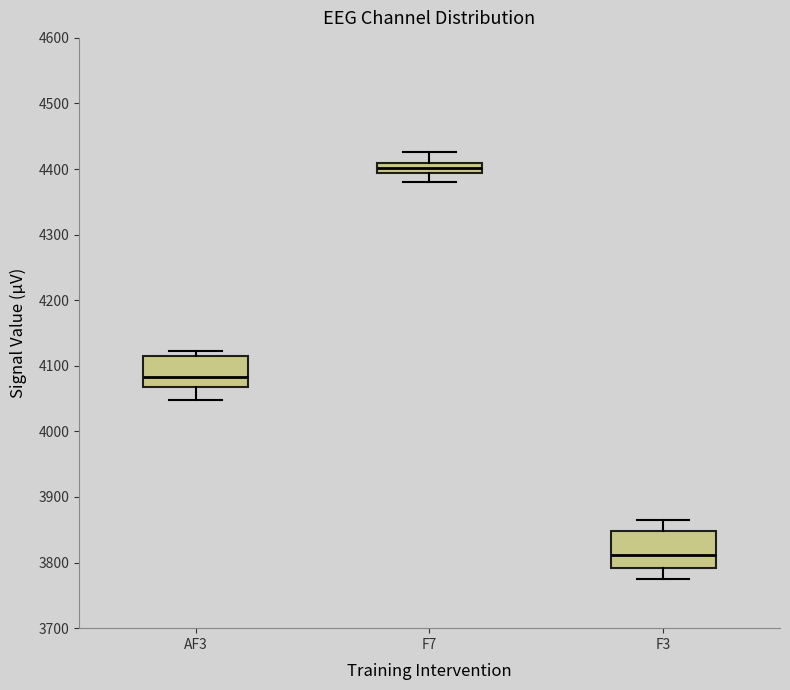

Which box has the highest median line?

F7